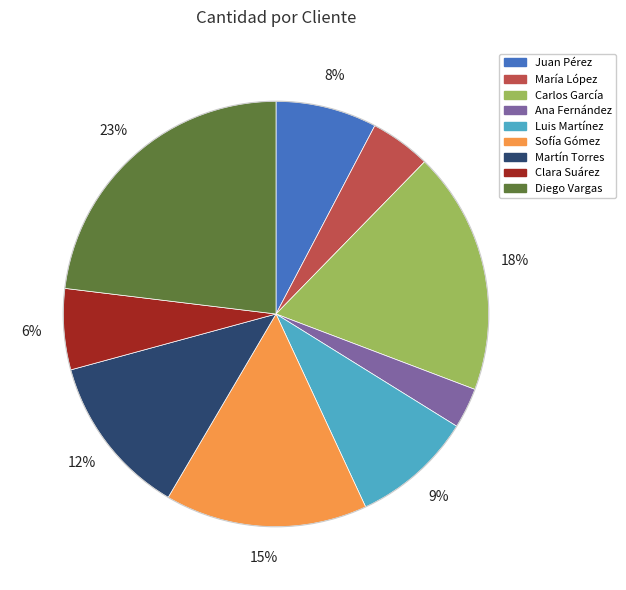

Combined, do Martín Torres and Sofía Gómez account for over 50%?

No